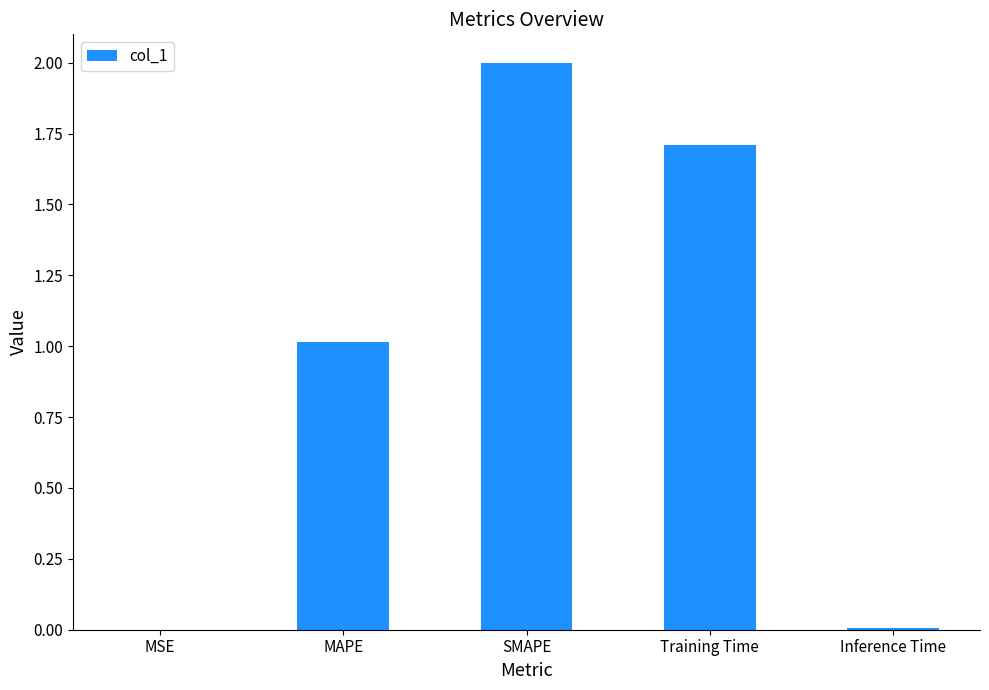

What is the approximate value at Training Time?

1.7